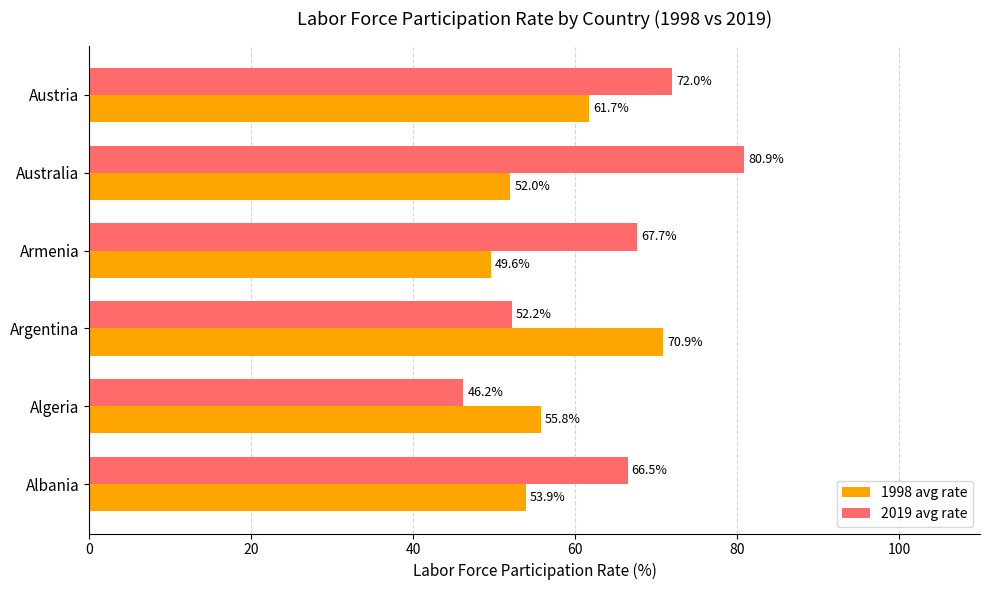

Is the value of 1998 avg rate at Armenia greater than the value of 2019 avg rate at Albania?

No